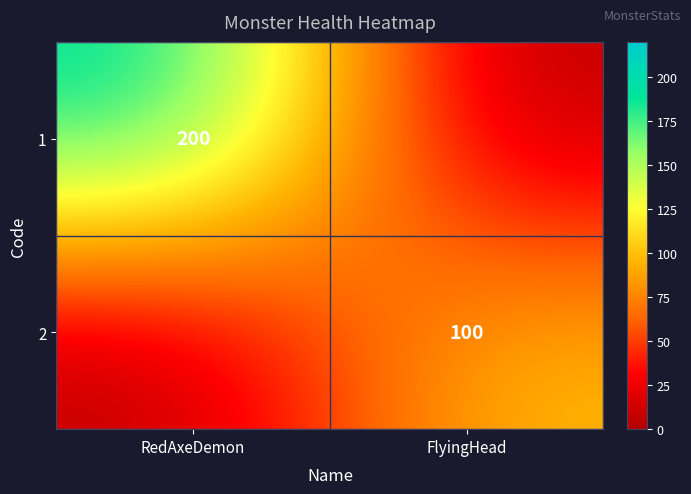

The 1 series shows 200 at RedAxeDemon. True or false?

True